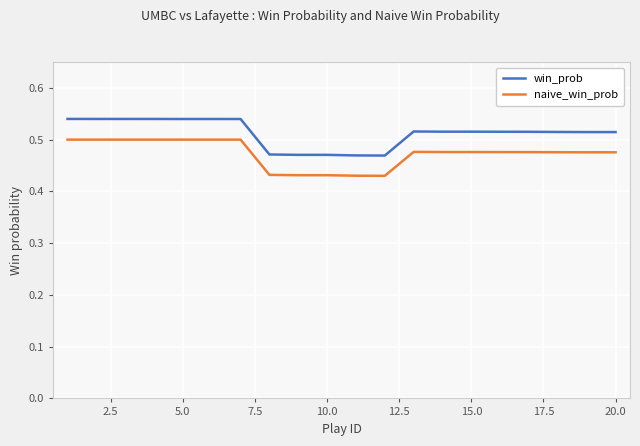

Which series has the largest total across all categories?

win_prob